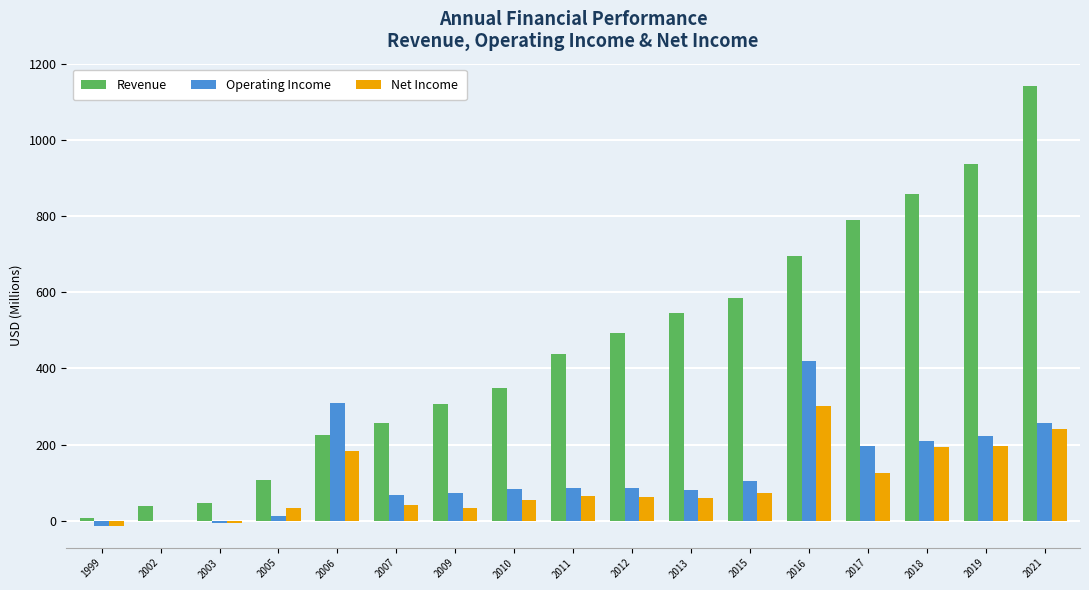

Are the bars grouped side by side (vs. stacked)?

Yes